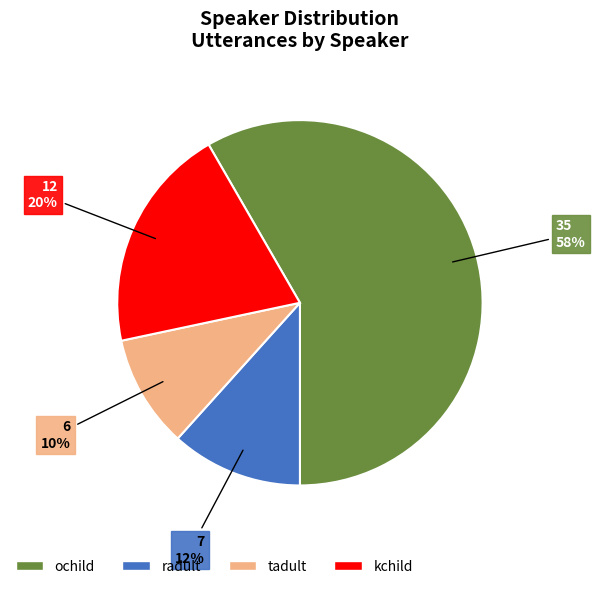

What is the largest slice in the pie chart?

ochild